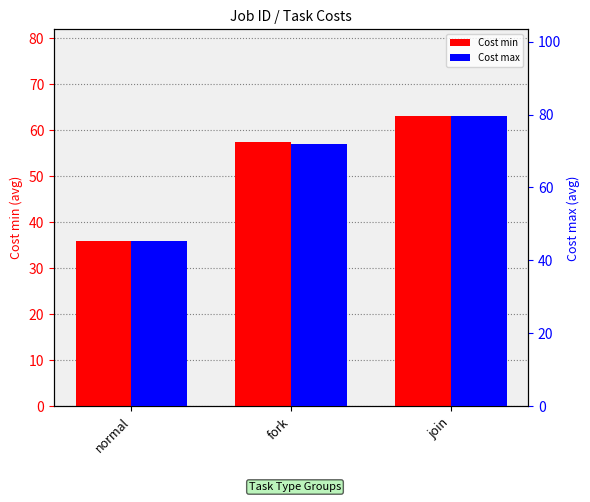

What value does the Cost min series have at fork?

57.5